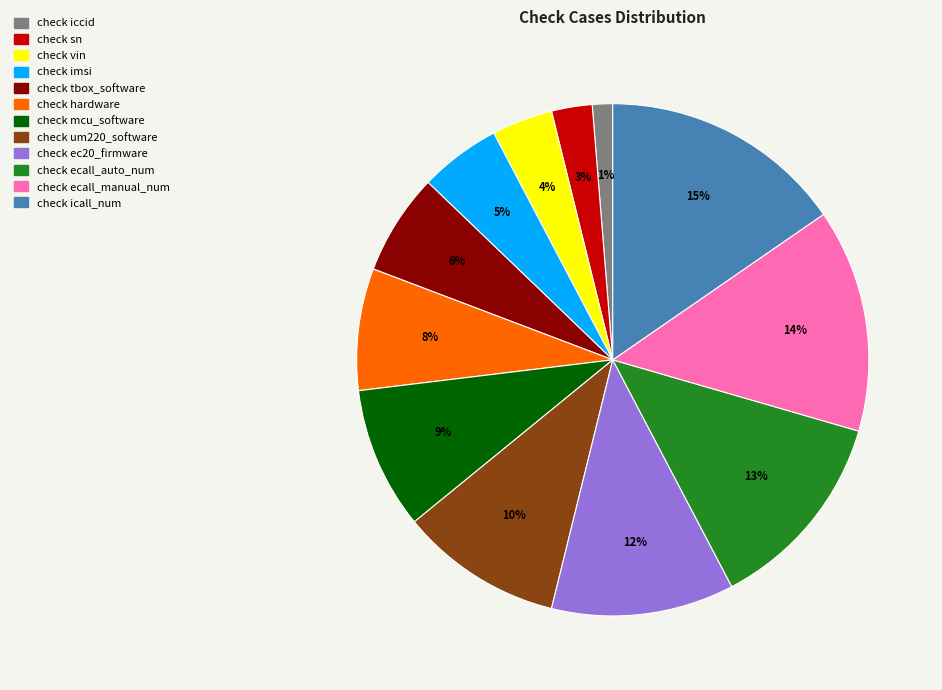

To the nearest percent, what is the difference between the largest and smallest slice percentages?

14%